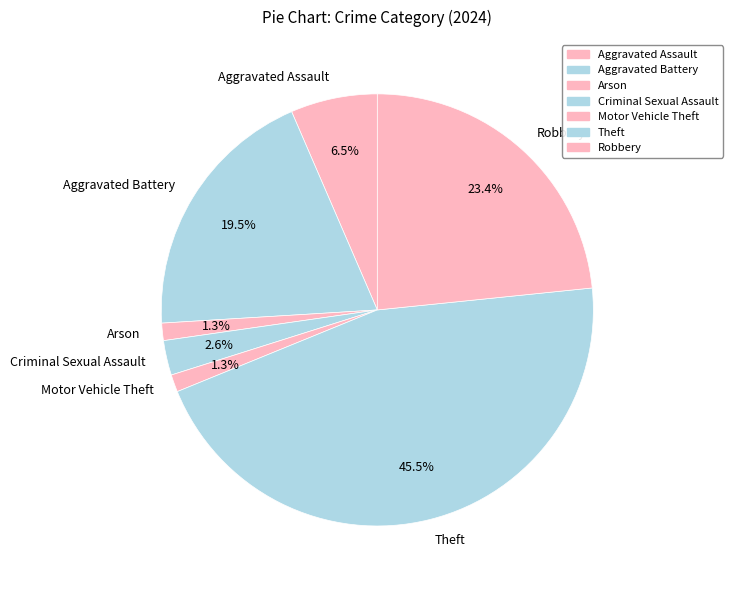

Does Arson account for over 50% of the chart?

No